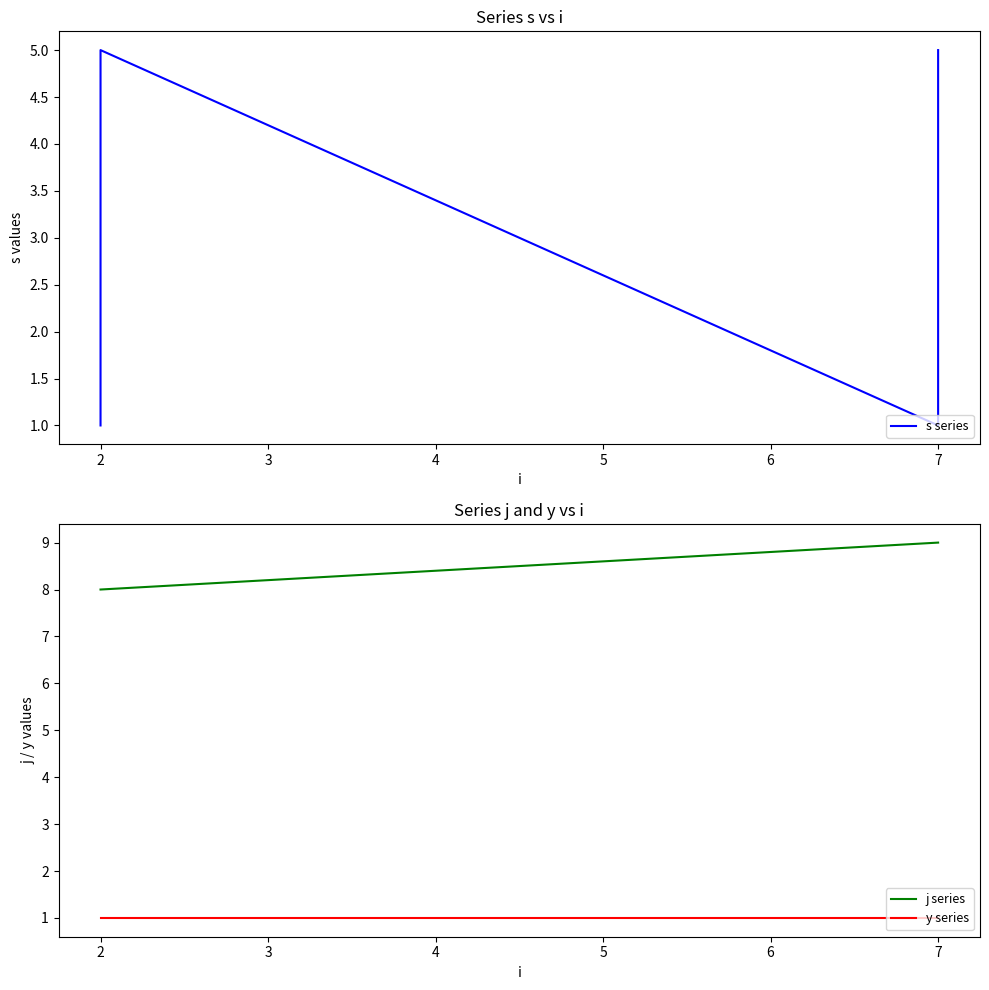

The y series series shows 0 at 2. True or false?

False